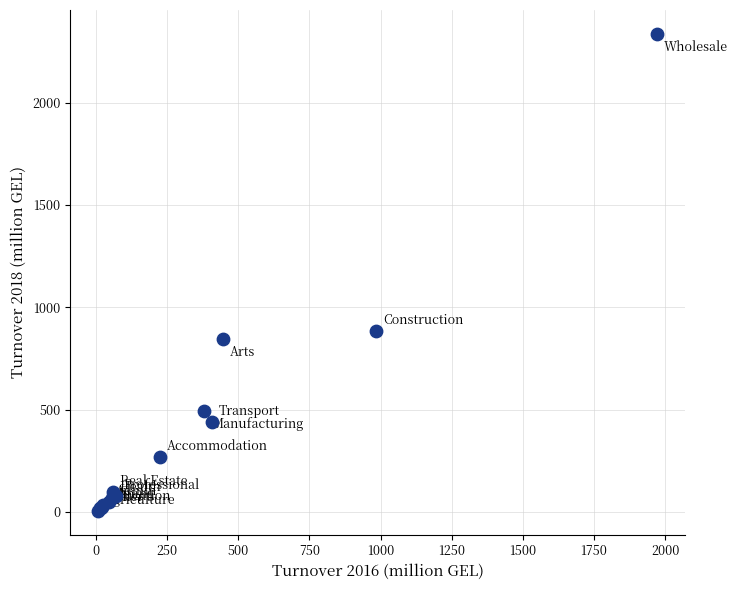

What Y value in the scatter plot is closest to 1171?

883.2